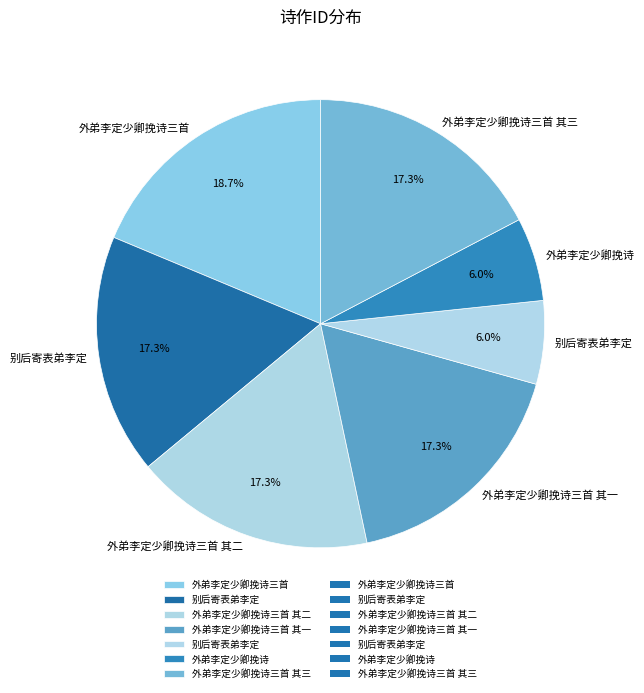

Count the number of slices in the pie.

7